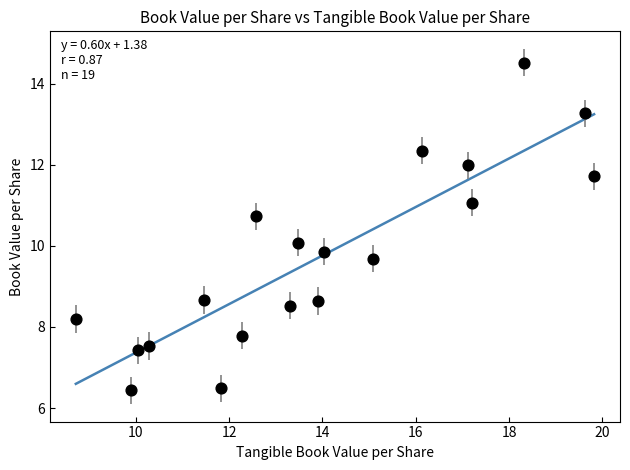

What is the range of X values (max minus min)?

11.1